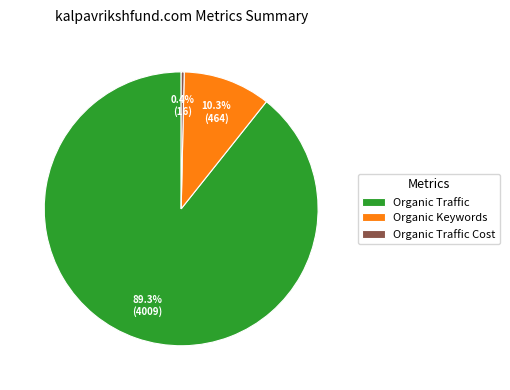

Which has a higher value, Organic Traffic or Organic Traffic Cost?

Organic Traffic